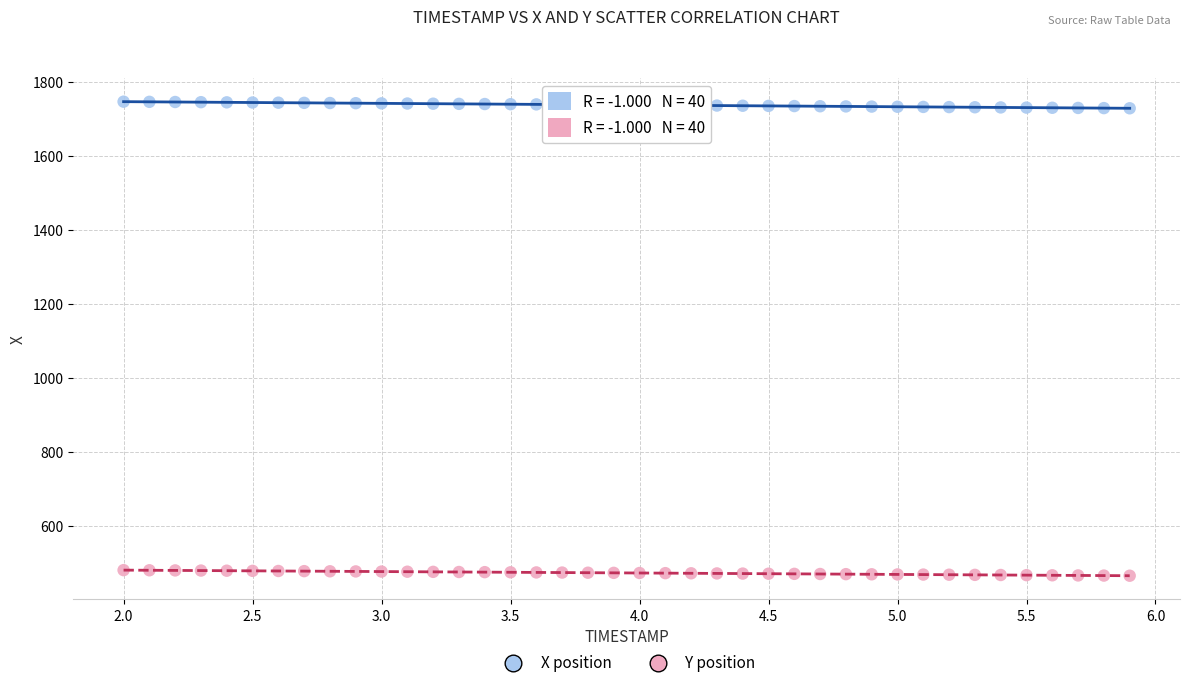

Which series has the widest spread of Y values?

X position